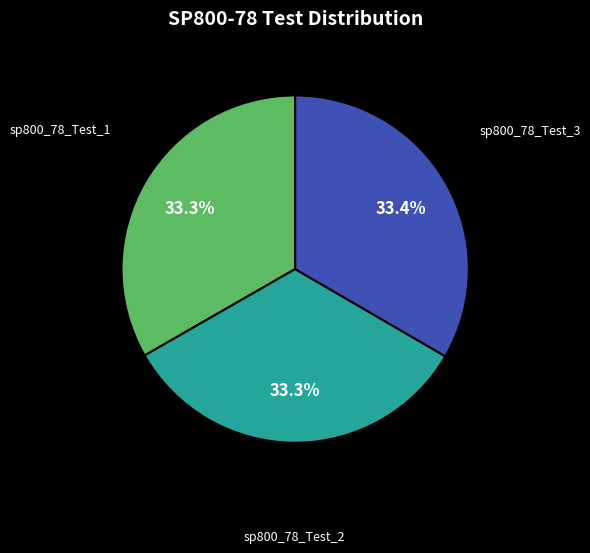

How many segments does this pie chart have?

3